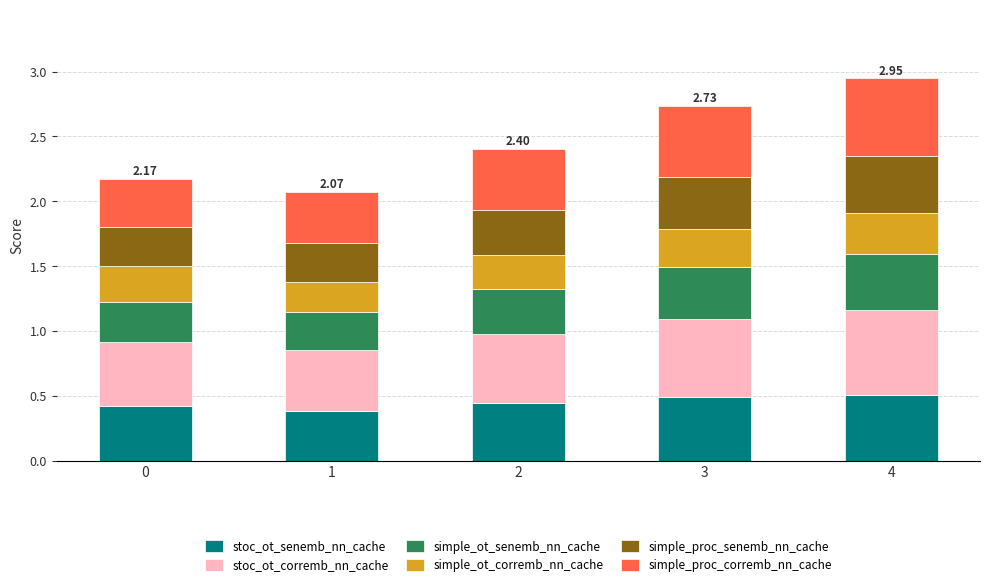

What is the total value across all series at 0?

2.2